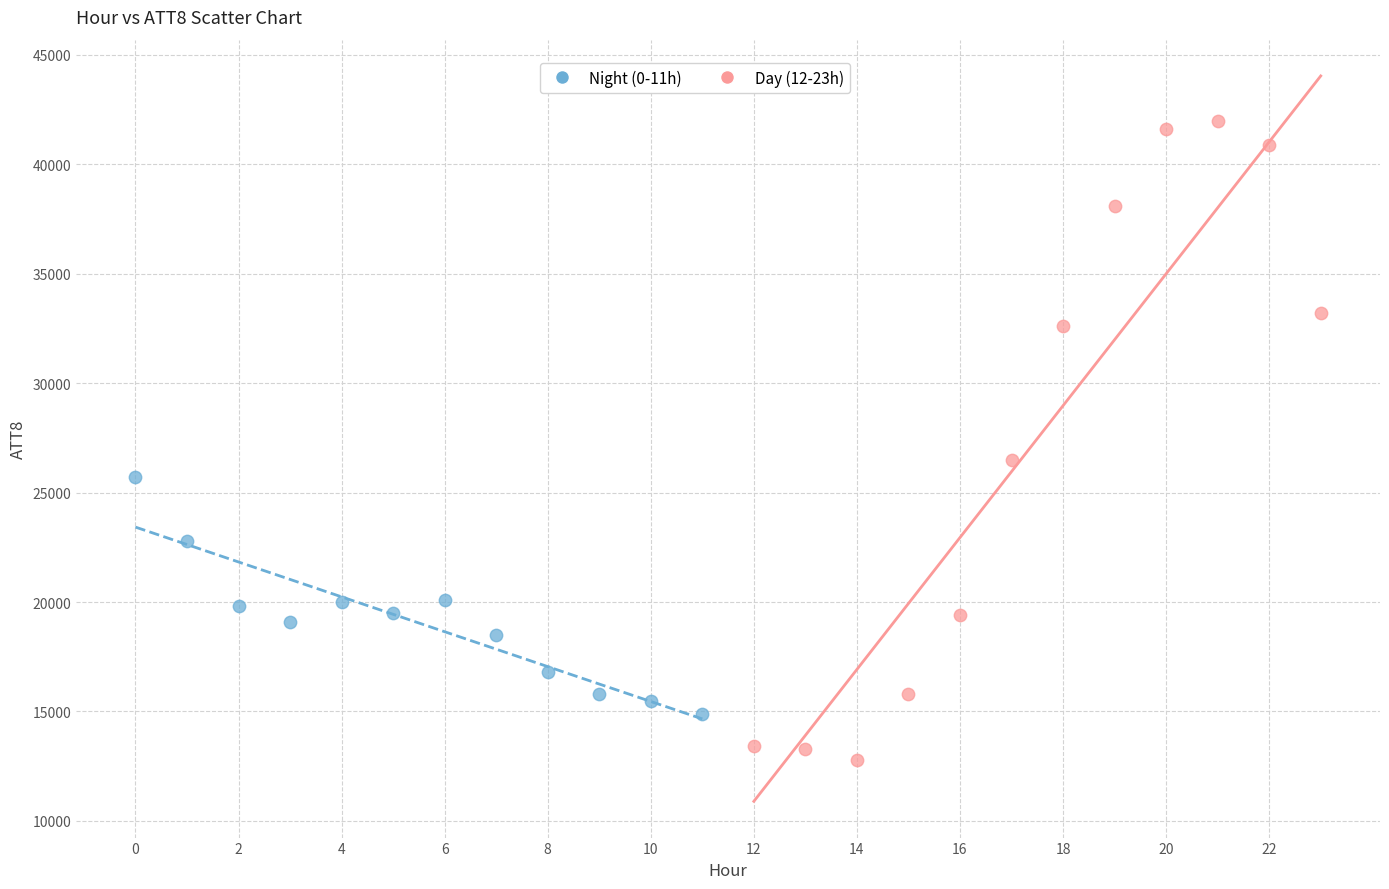

Which series reaches the minimum Y coordinate?

Day (12-23h)